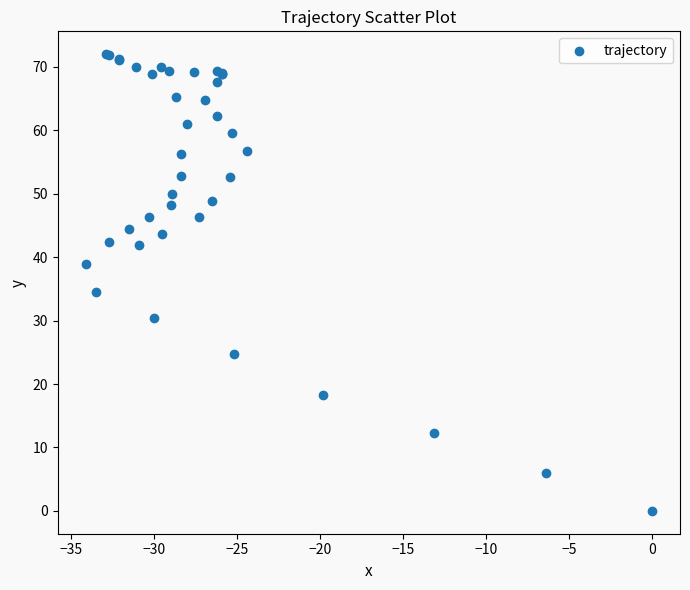

What Y value in the scatter plot is closest to 36?

34.5